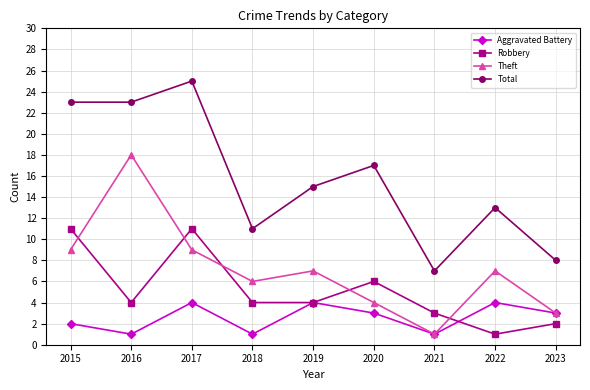

Which category has the lowest value in the Theft series?

2021